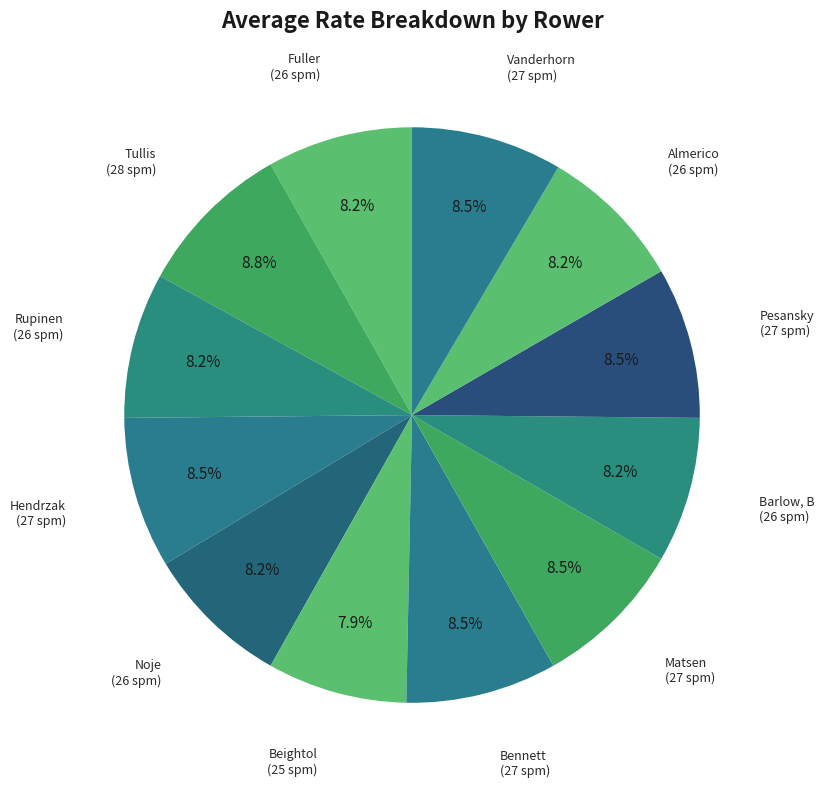

Between Almerico and Tullis, which is larger?

Tullis